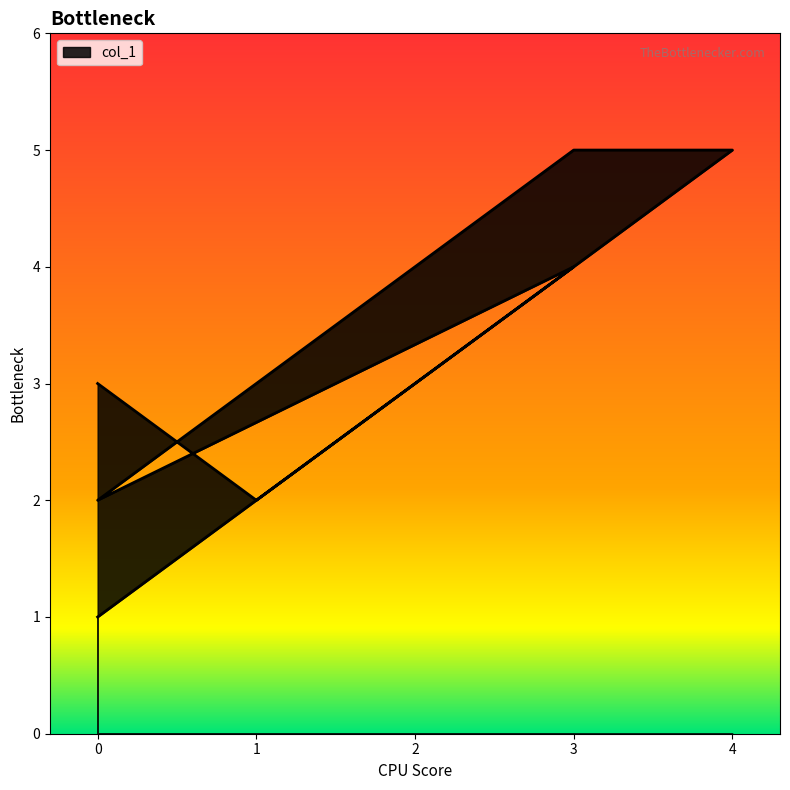

The chart shows a value of 2 at 0. True or false?

True